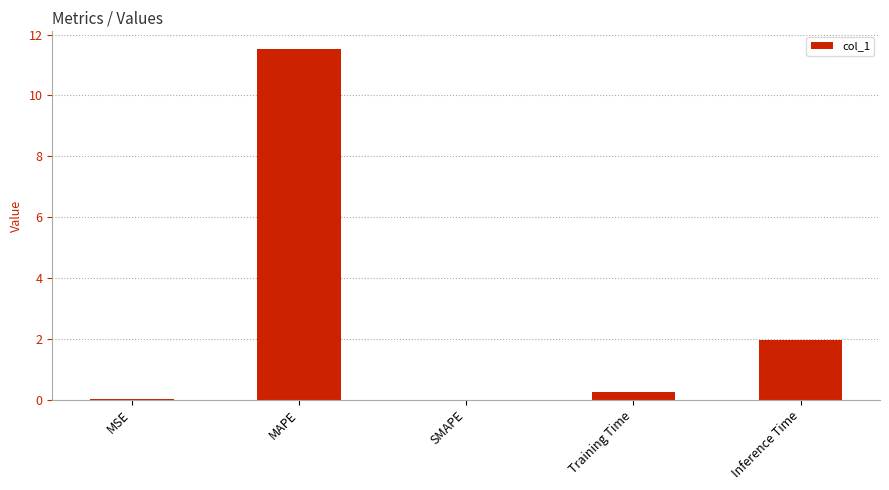

Between MSE and Inference Time, which is larger?

Inference Time